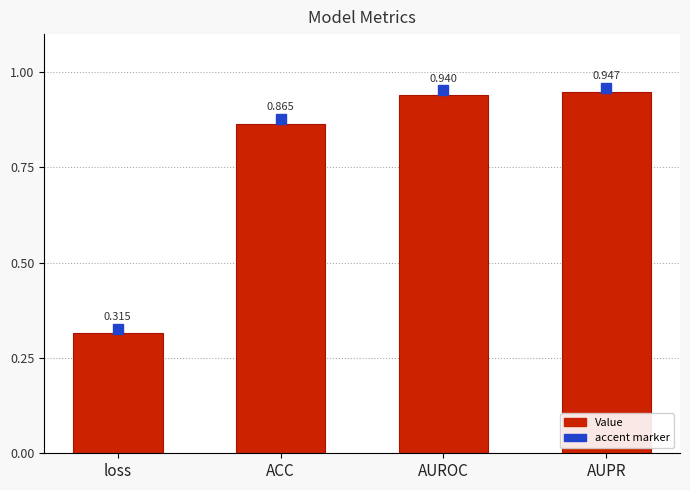

Does the chart contain stacked bars?

No